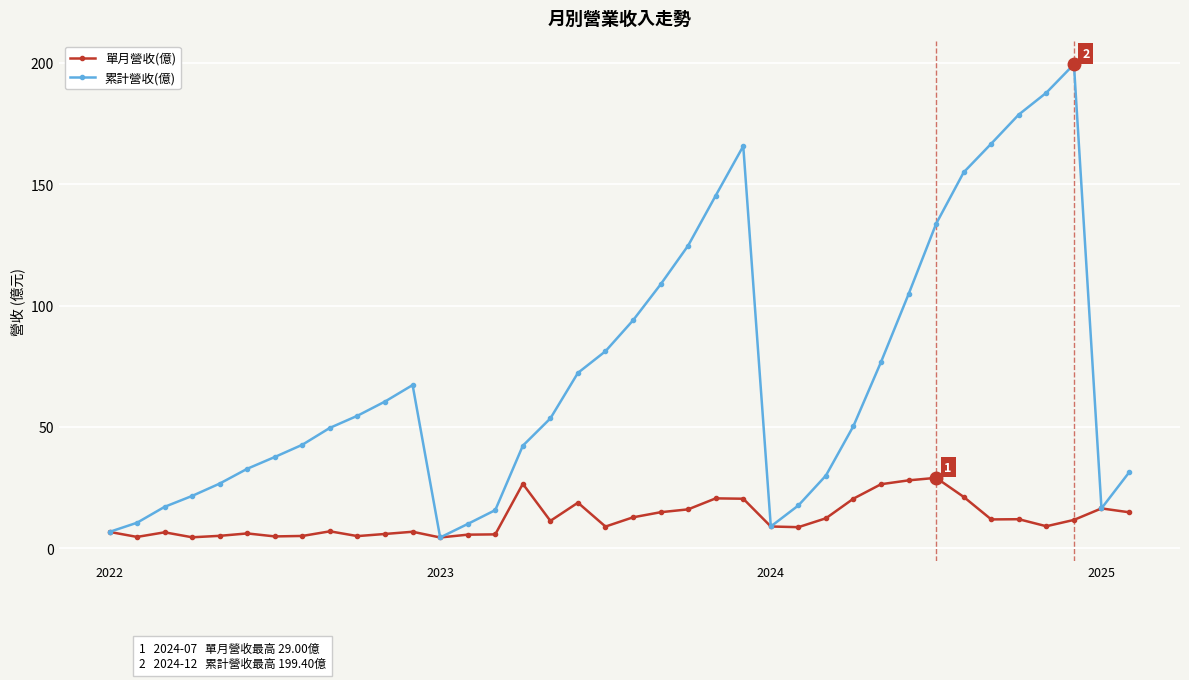

What is the value of the 累計營收(億) point at the 23rd from the left?

145.3